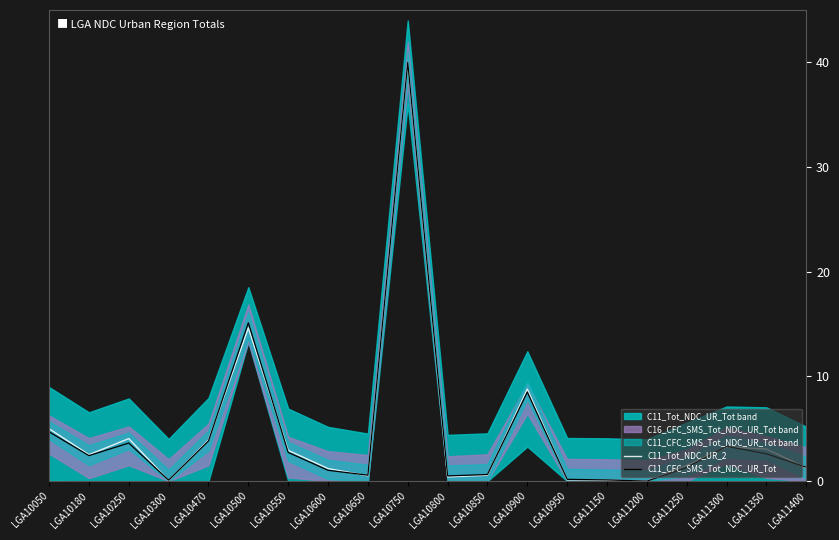

Is the value of C11_CFC_SMS_Tot_NDC_UR_Tot at LGA11200 greater than the value of C11_Tot_NDC_UR_2 at LGA10050?

No